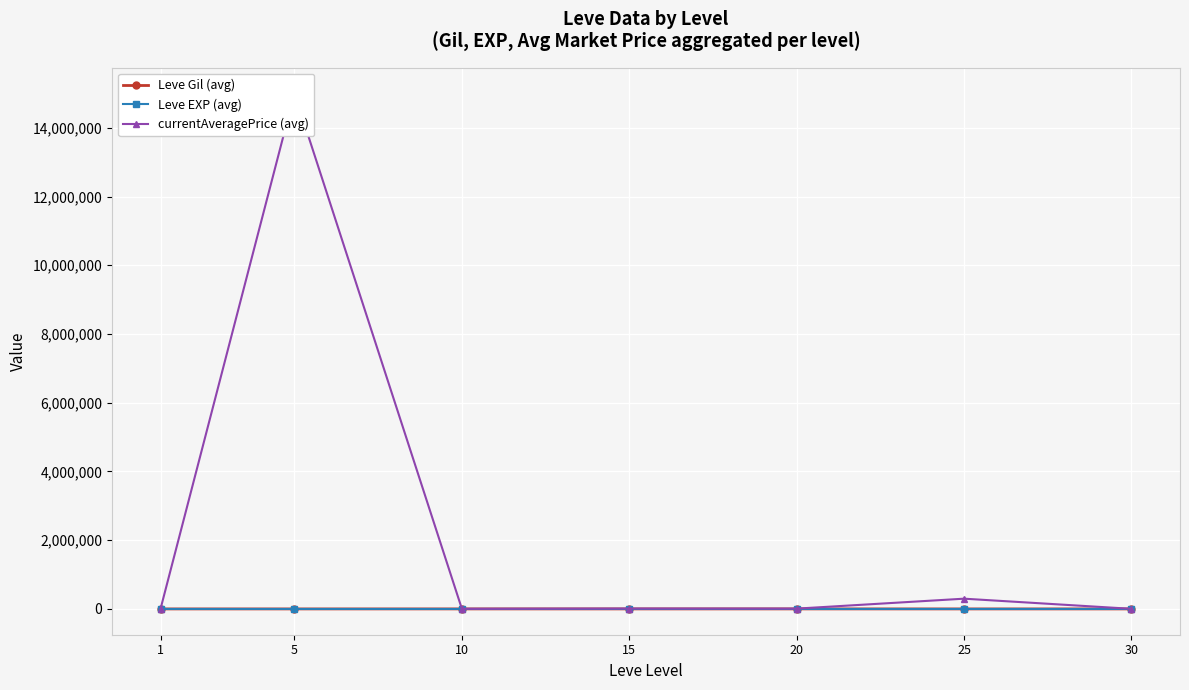

How many interior local peaks does the currentAveragePrice (avg) series have?

3